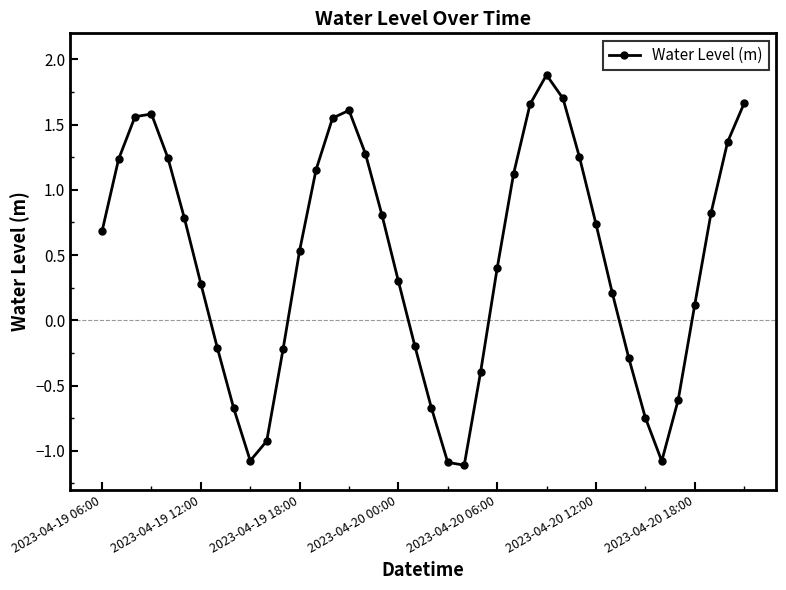

What is the average value?

0.5